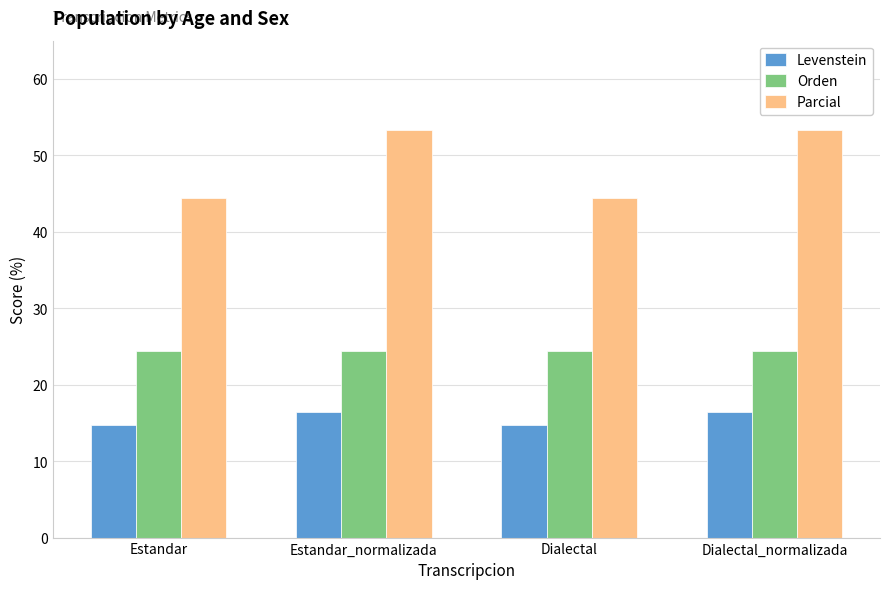

Reading right to left, transcribe all the data shown in this chart.

Levenstein: Dialectal_normalizada=16.4	Dialectal=14.7	Estandar_normalizada=16.4	Estandar=14.7
Orden: Dialectal_normalizada=24.4	Dialectal=24.4	Estandar_normalizada=24.4	Estandar=24.4
Parcial: Dialectal_normalizada=53.3	Dialectal=44.4	Estandar_normalizada=53.3	Estandar=44.4